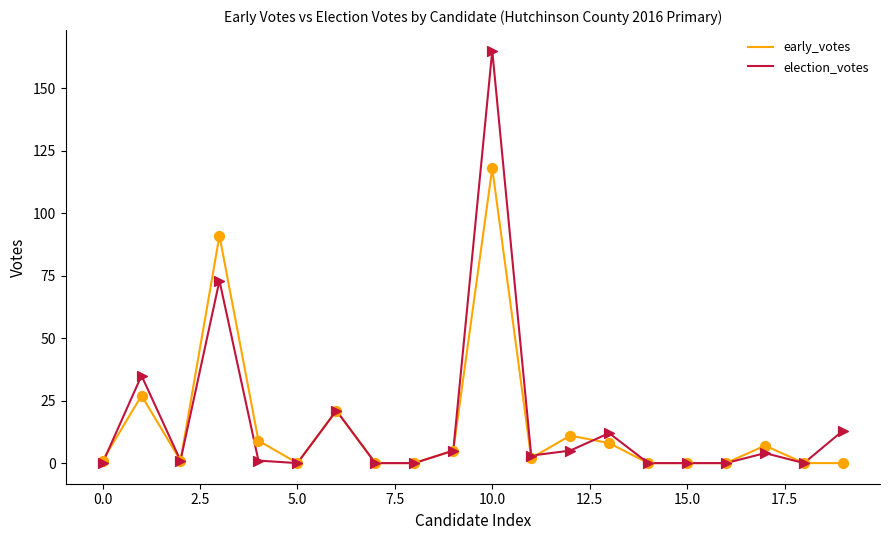

What is the greatest value displayed?

165